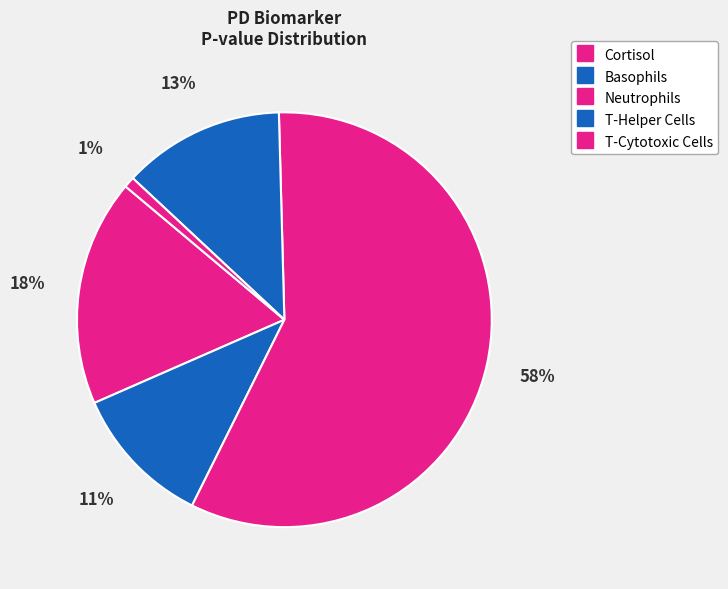

The T-Cytotoxic Cells slice represents 90% of the pie. True or false?

False